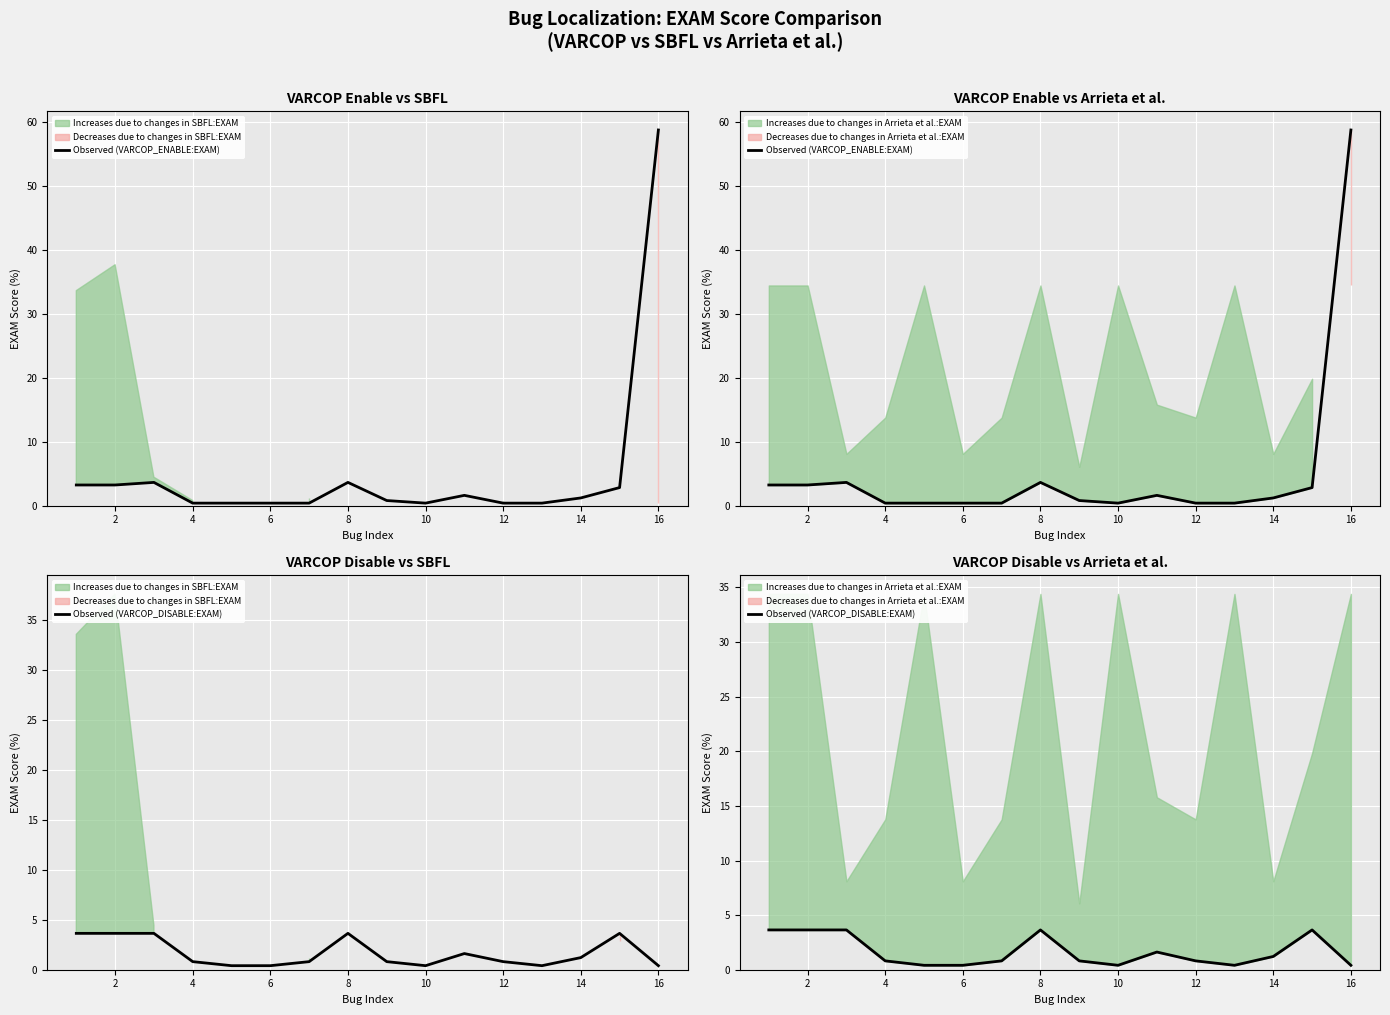

How many interior local valleys does the Observed (VARCOP_ENABLE:EXAM) series have?

1